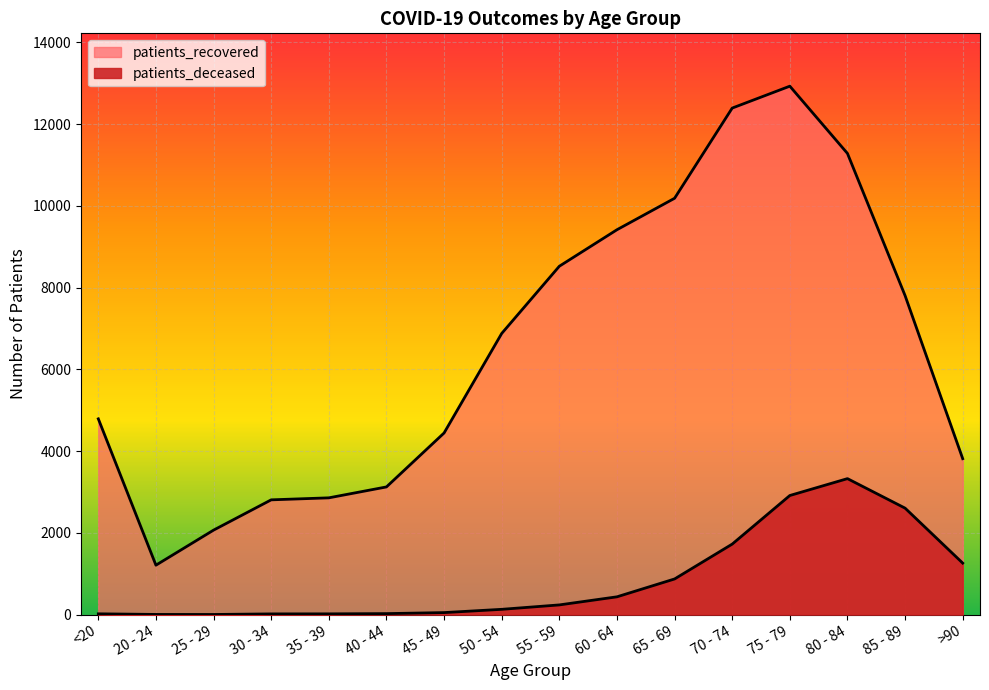

What is the greatest value displayed?

12930